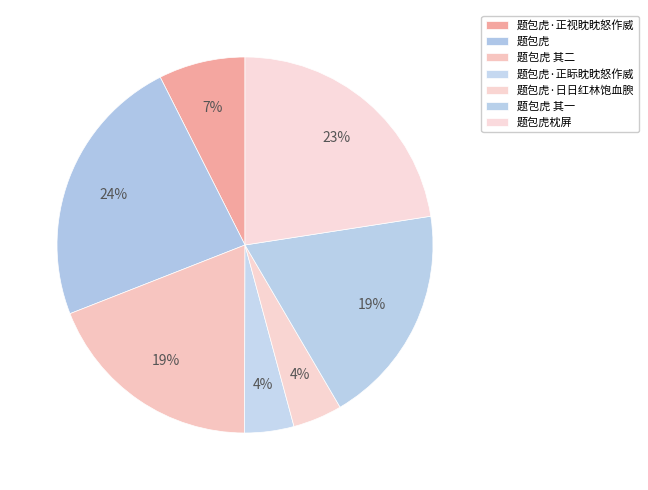

Is it true that 题包虎·正视眈眈怒作威 is 15% of the pie?

False